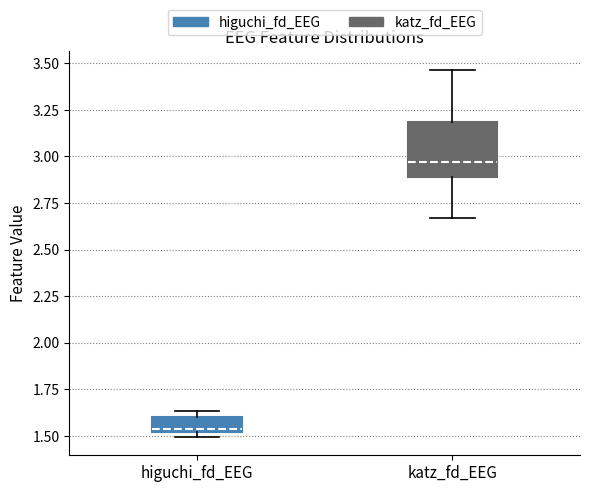

Where does the upper whisker of the box for katz_fd_EEG end on the y-axis? The values are not printed on the chart, so give them approximately, as read against the axis.

3.45